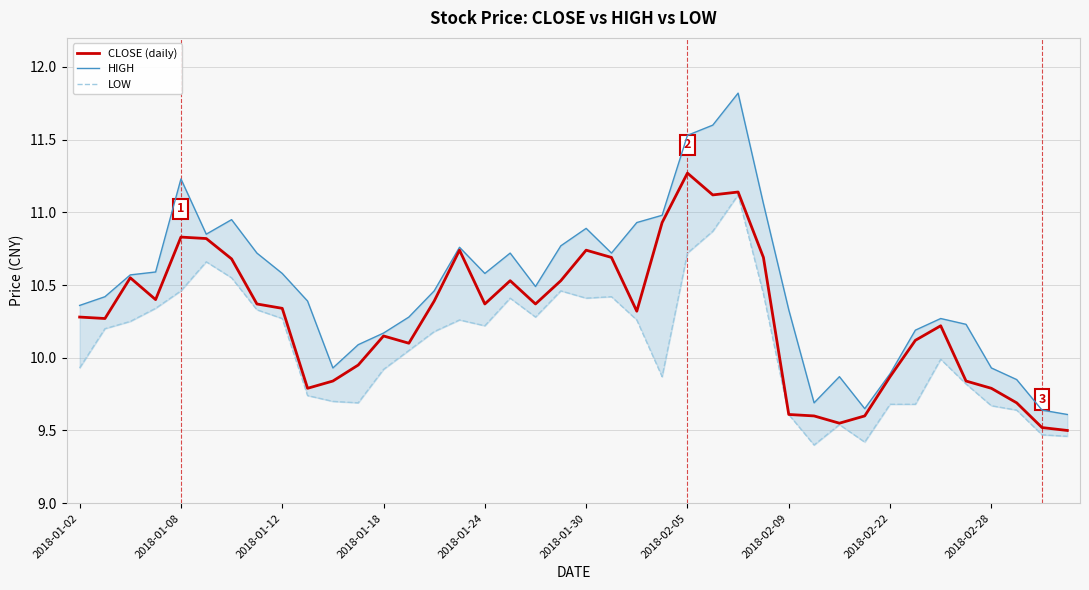

What is the lowest value of the CLOSE (daily) series?

9.5